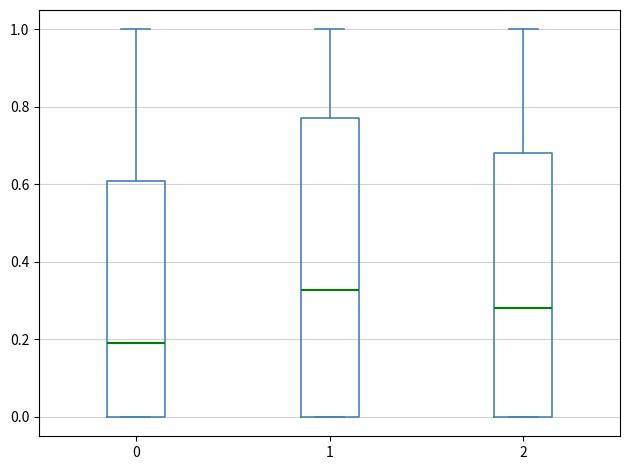

Where is the lower edge of the box at x = 1 on the y-axis? The values are not printed on the chart, so give them approximately, as read against the axis.

0.00